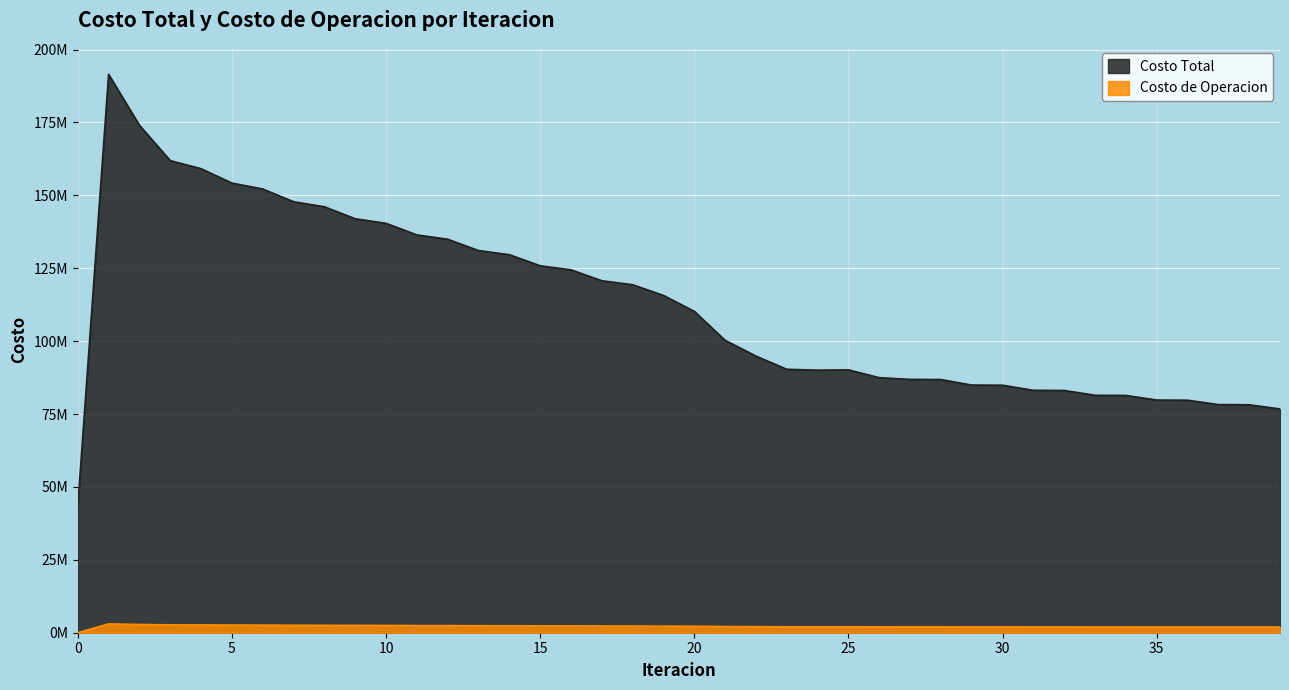

At which label does Costo Total first exceed 110219968?

1